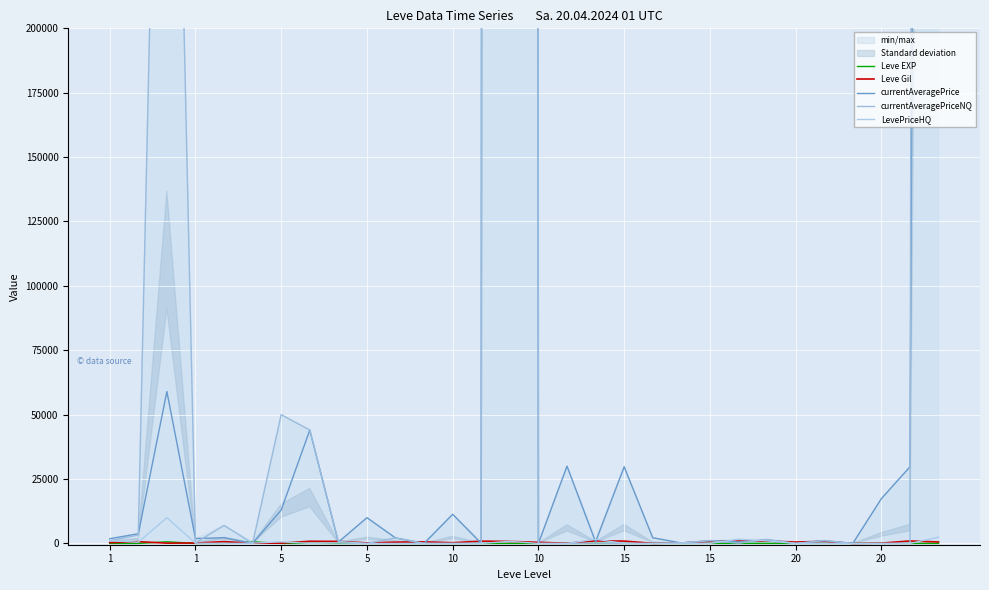

How many data points does each series have?

30